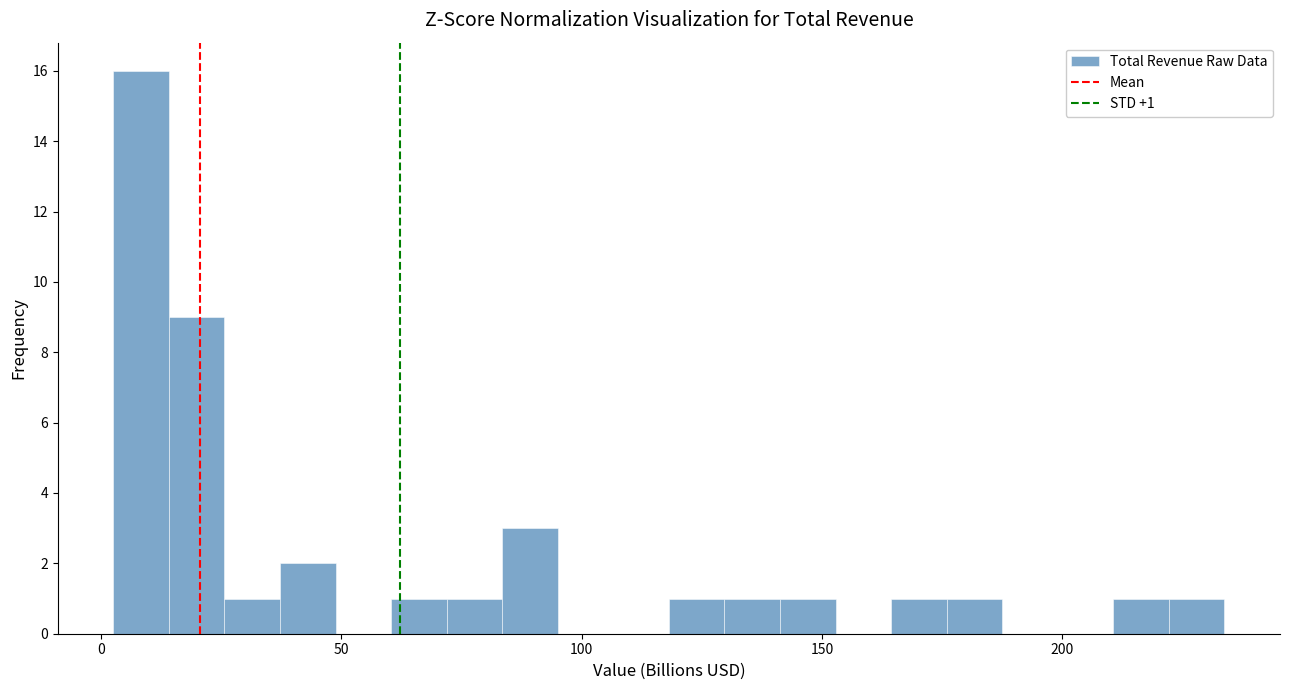

Around what value on the x-axis is the tallest bar? Give the approximate position of its centre, as read against the axis.

10